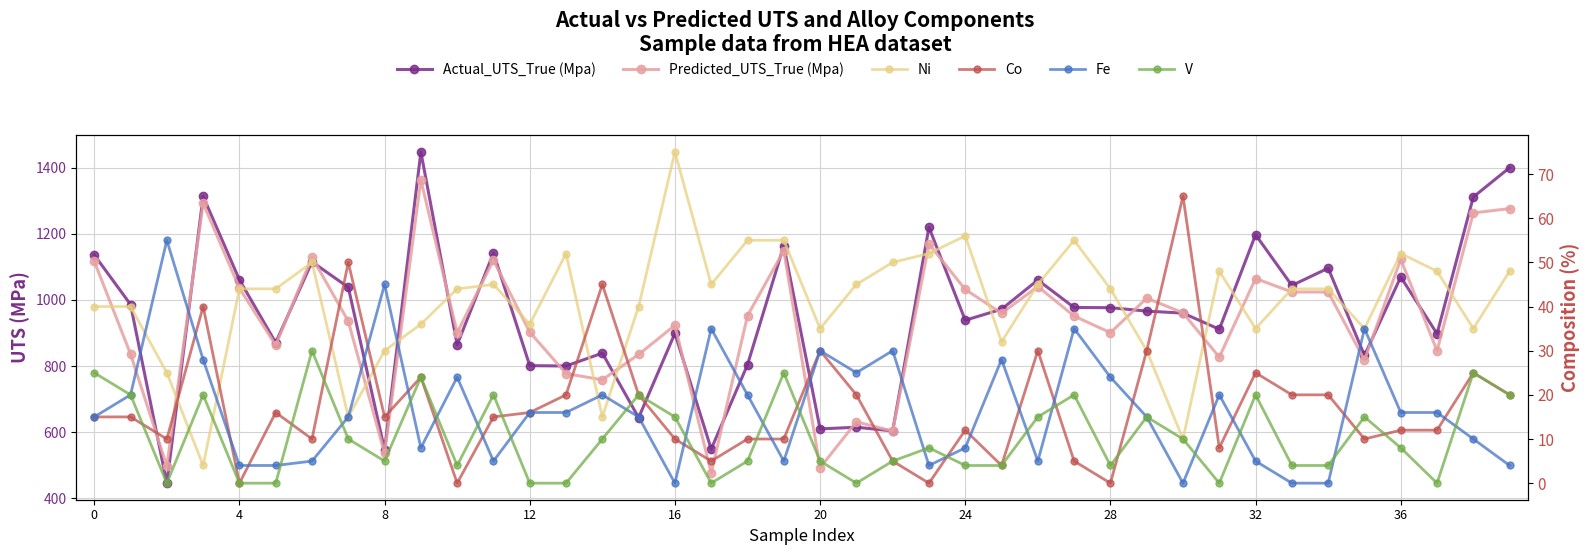

Reading left to right, transcribe all the data shown in this chart.

Actual_UTS_True (Mpa): 1136.0	986.0	446.0	1312.9	1060.7	870.7	1115.0	1038.0	547.0	1447.1	864.2	1142.0	801.2	800.2	839.0	644.0	899.0	549.0	804.0	1164.0	610.0	615.0	604.0	1219.5	938.4	971.8	1060.0	977.0	976.4	966.0	960.0	911.2	1197.0	1043.6	1095.8	832.0	1069.3	897.5	1311.0	1399.7
Predicted_UTS_True (Mpa): 1117.0	836.1	497.4	1292.4	1035.4	862.9	1129.1	935.3	535.8	1362.8	900.8	1120.0	902.6	777.1	758.4	835.0	923.1	476.3	952.0	1148.6	492.5	631.4	603.3	1168.9	1031.4	959.6	1040.4	951.1	900.8	1005.1	960.8	826.7	1064.5	1023.8	1023.8	818.1	1122.7	846.2	1262.9	1275.9
Ni: 40.0	40.0	25.0	4.0	44.0	44.0	50.0	15.0	30.0	36.0	44.0	45.0	36.0	52.0	15.0	40.0	75.0	45.0	55.0	55.0	35.0	45.0	50.0	52.0	56.0	32.0	45.0	55.0	44.0	30.0	10.0	48.0	35.0	44.0	44.0	35.0	52.0	48.0	35.0	48.0
Co: 15.0	15.0	10.0	40.0	0.0	16.0	10.0	50.0	15.0	24.0	0.0	15.0	16.0	20.0	45.0	20.0	10.0	5.0	10.0	10.0	30.0	20.0	5.0	0.0	12.0	4.0	30.0	5.0	0.0	30.0	65.0	8.0	25.0	20.0	20.0	10.0	12.0	12.0	25.0	20.0
Fe: 15.0	20.0	55.0	28.0	4.0	4.0	5.0	15.0	45.0	8.0	24.0	5.0	16.0	16.0	20.0	15.0	0.0	35.0	20.0	5.0	30.0	25.0	30.0	4.0	8.0	28.0	5.0	35.0	24.0	15.0	0.0	20.0	5.0	0.0	0.0	35.0	16.0	16.0	10.0	4.0
V: 25.0	20.0	0.0	20.0	0.0	0.0	30.0	10.0	5.0	24.0	4.0	20.0	0.0	0.0	10.0	20.0	15.0	0.0	5.0	25.0	5.0	0.0	5.0	8.0	4.0	4.0	15.0	20.0	4.0	15.0	10.0	0.0	20.0	4.0	4.0	15.0	8.0	0.0	25.0	20.0